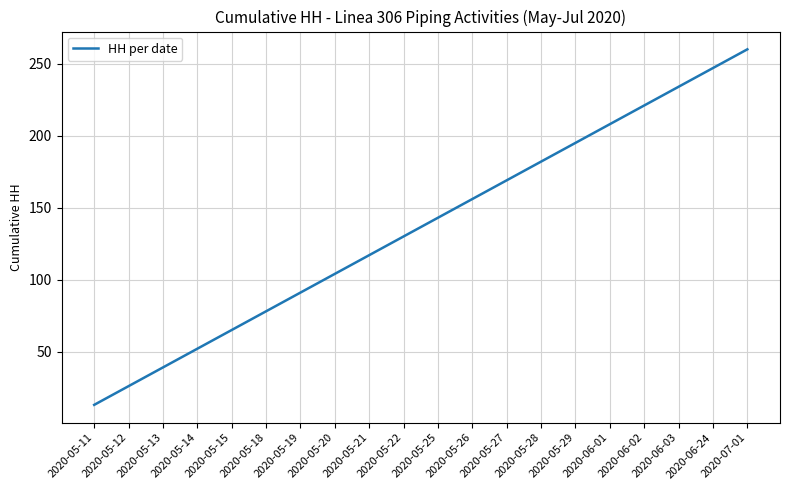

Does the chart display data point markers on the line(s)?

No